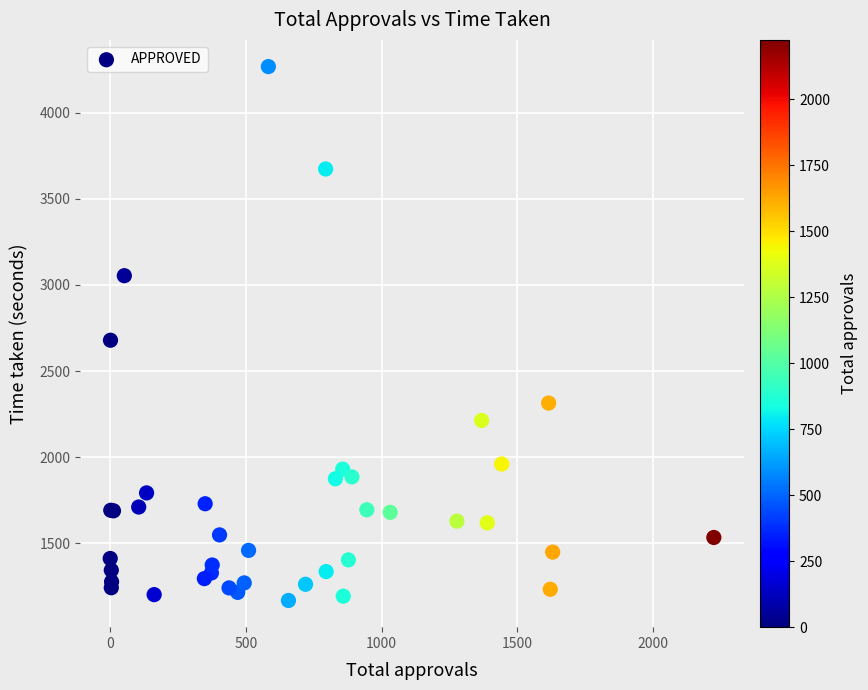

What Y value in the scatter plot is closest to 2718?

2679